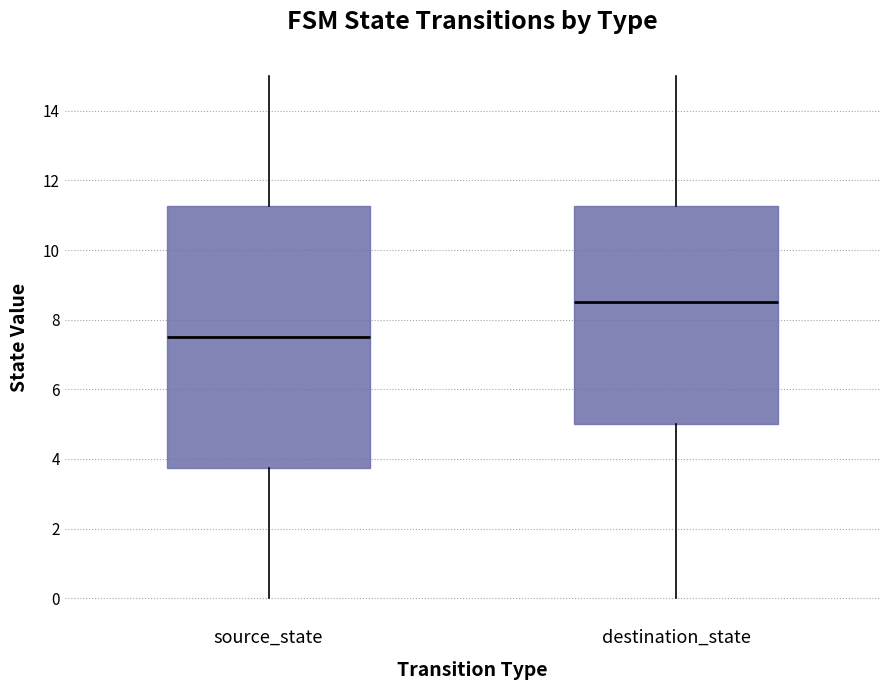

Reading left to right, read every box against the y-axis: the position of its median line, the range the box covers, and the ends of its whiskers. The values are not printed on the chart, so give them approximately, as read against the axis.

source_state: median 7.6, box 3.8 to 11.2, whiskers 0.0 to 15.0
destination_state: median 8.6, box 5.0 to 11.2, whiskers 0.0 to 15.0